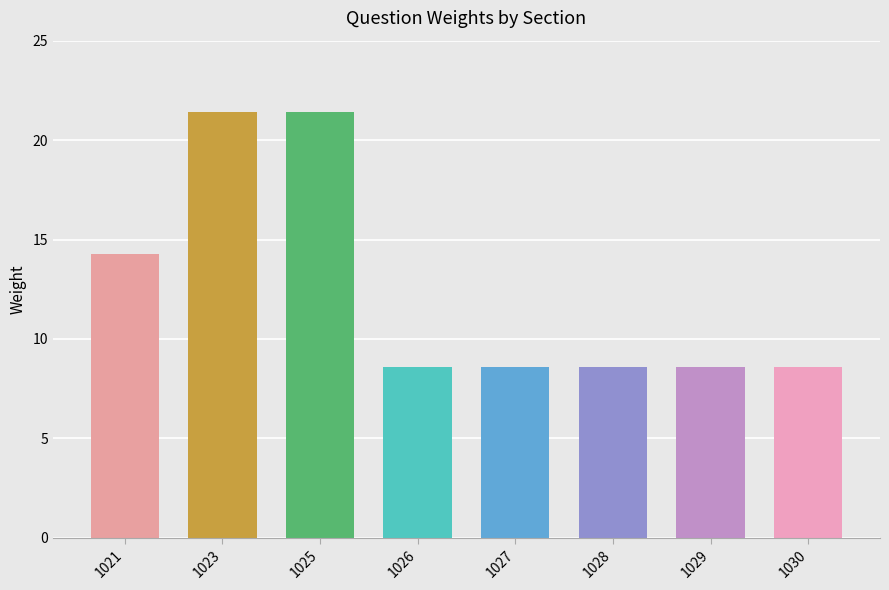

Does the chart contain stacked bars?

No